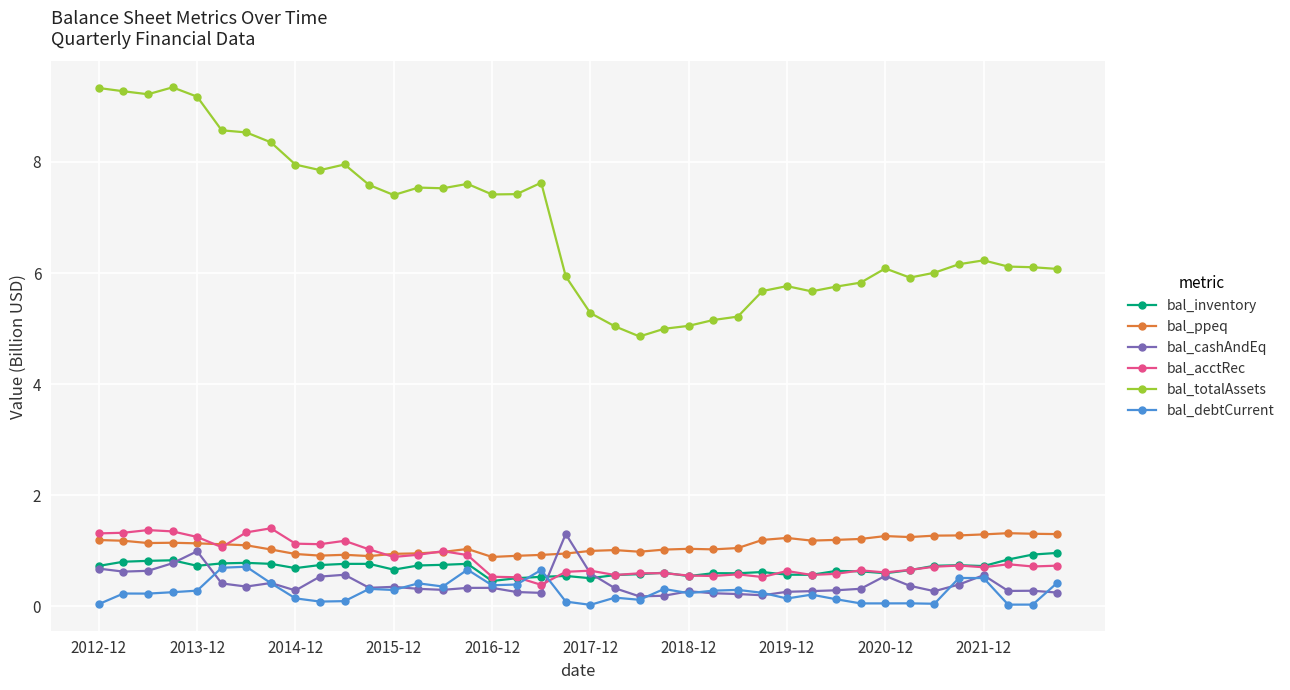

How many data points does each series have?

40